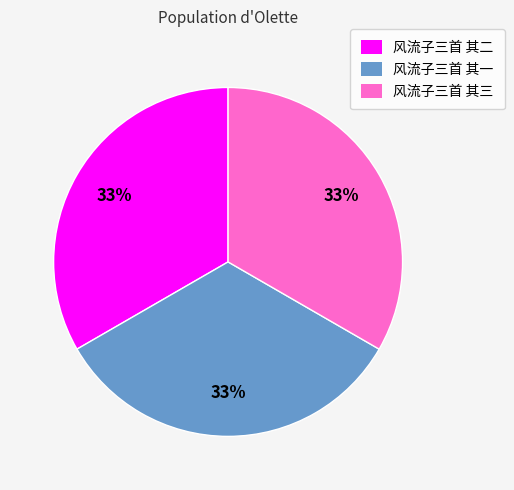

Is it true that 风流子三首 其三 is 48% of the pie?

False